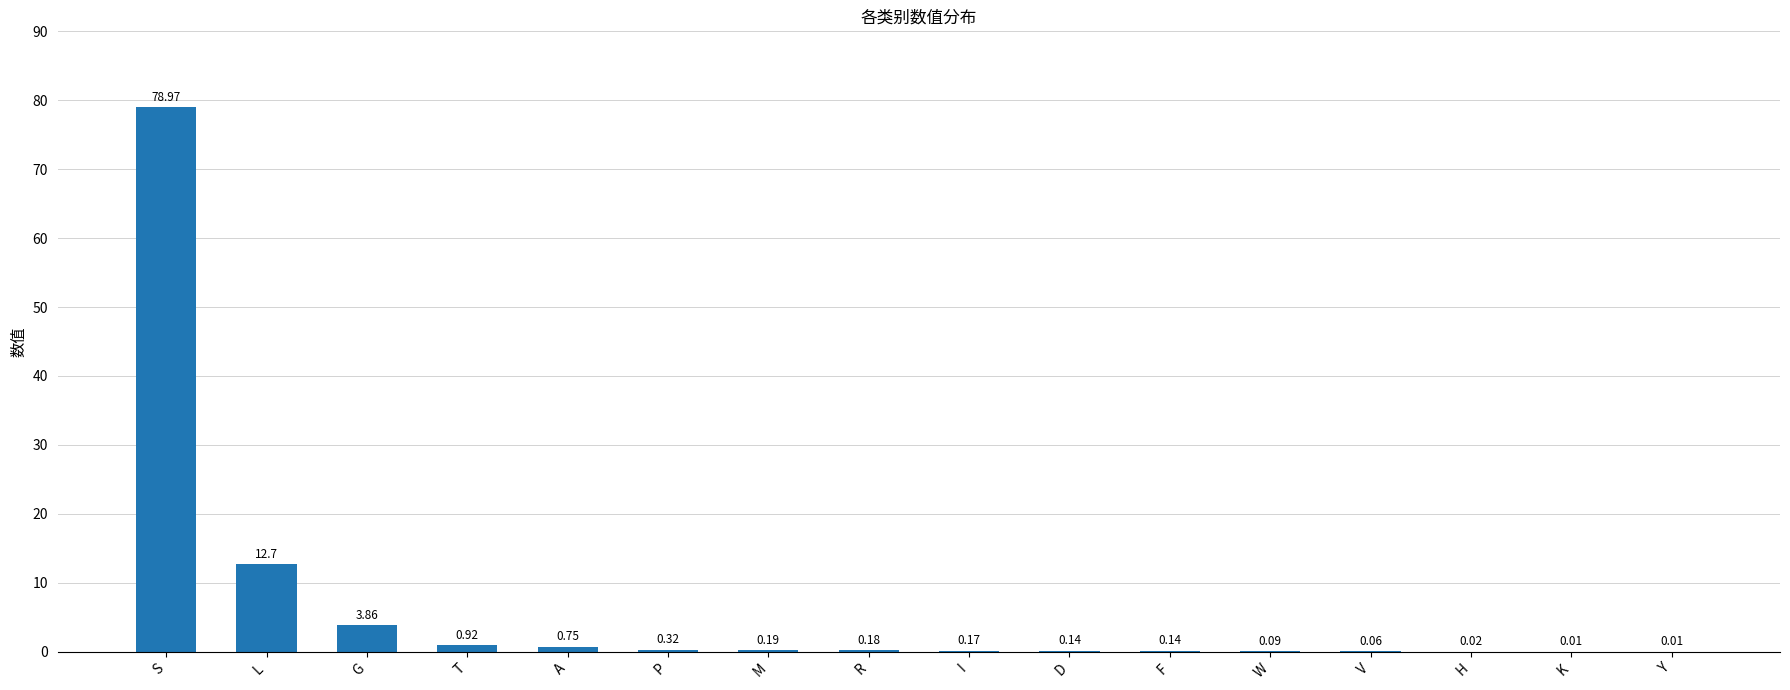

What is the change in value from T to M?

-0.7